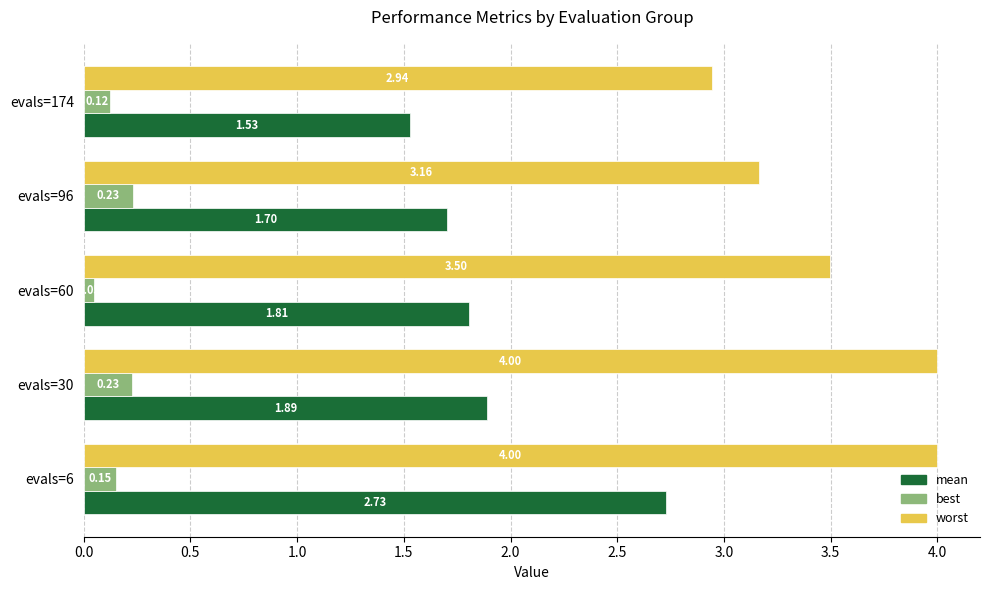

At which category is the sum across all series the highest?

evals=6